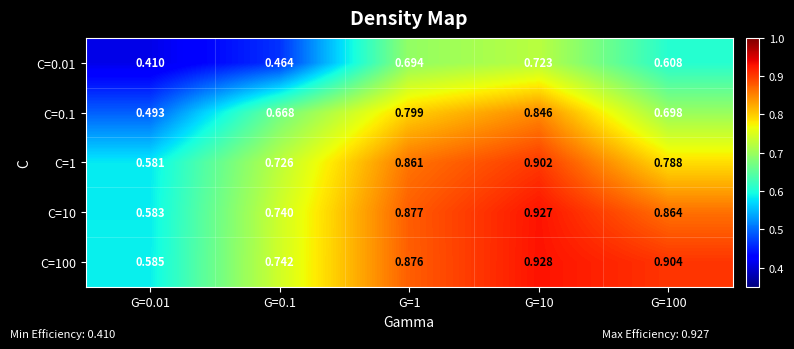

Is the value of C=1 at G=0.1 greater than the value of C=100 at G=0.1?

No